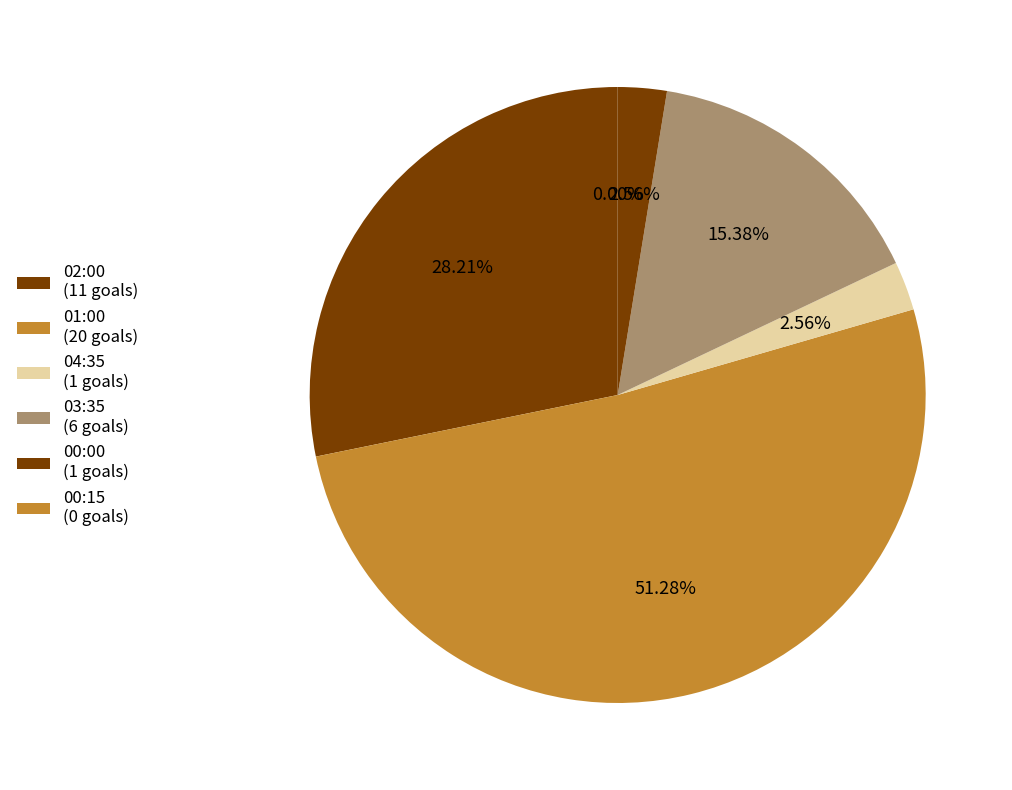

The 2 slice represents 1% of the pie. True or false?

False